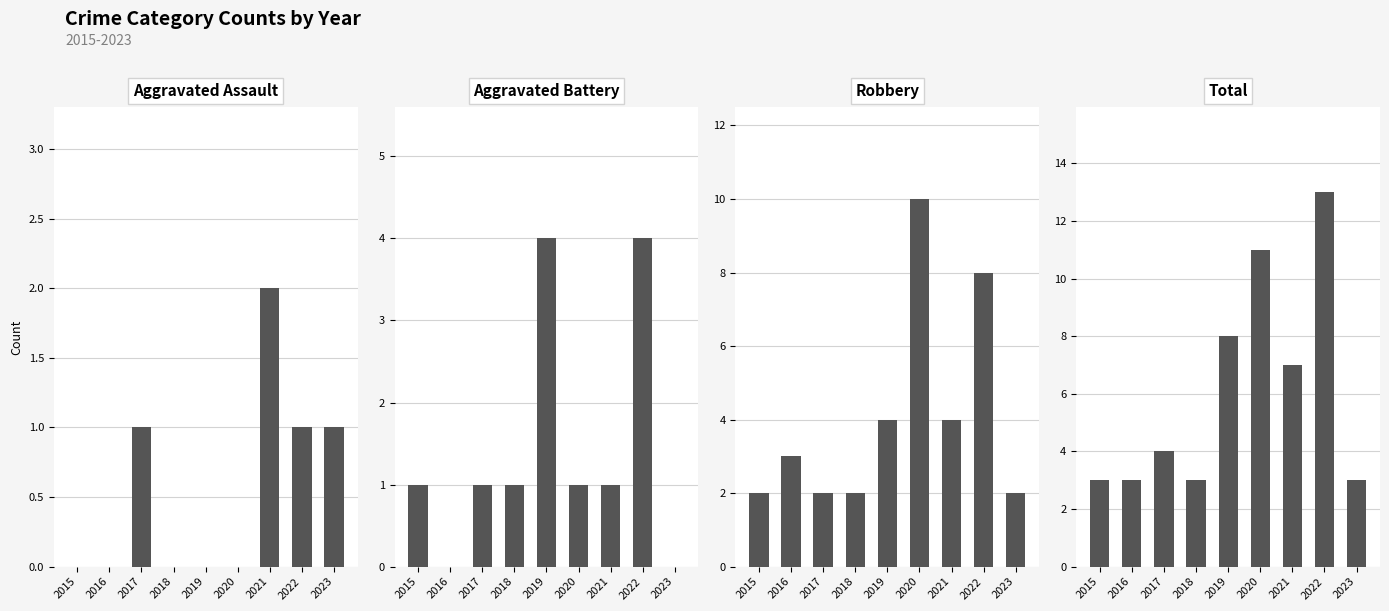

Is it true that Aggravated Battery equals 0 at 2018?

False